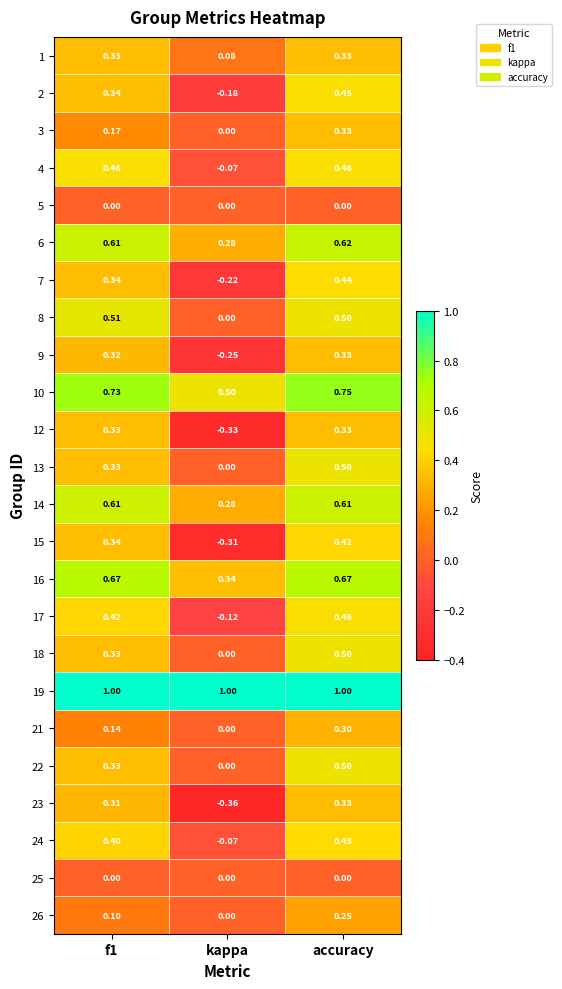

At which label is 18 closest to 0?

kappa